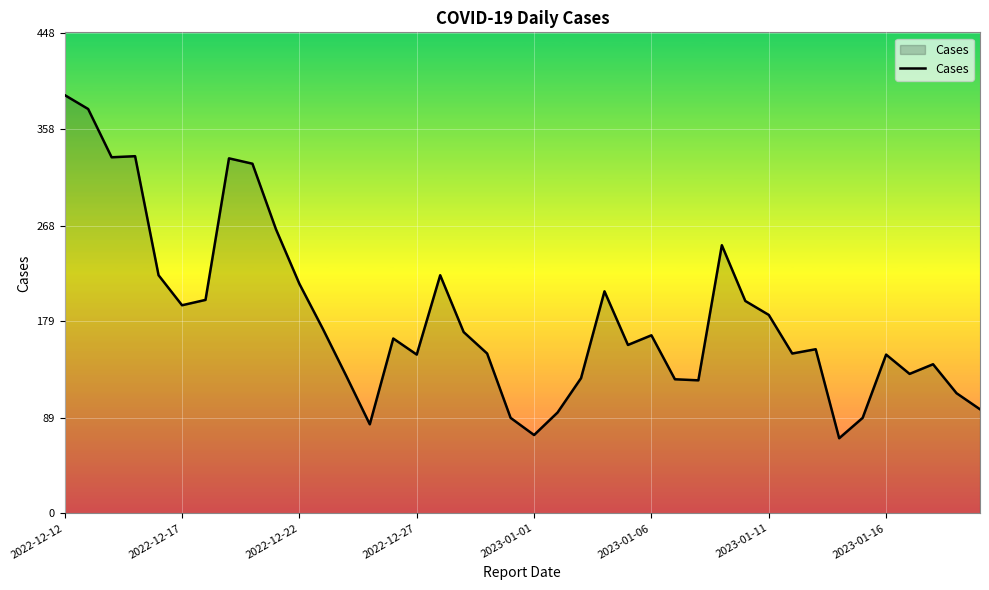

What is the minimum value shown in the chart?

70